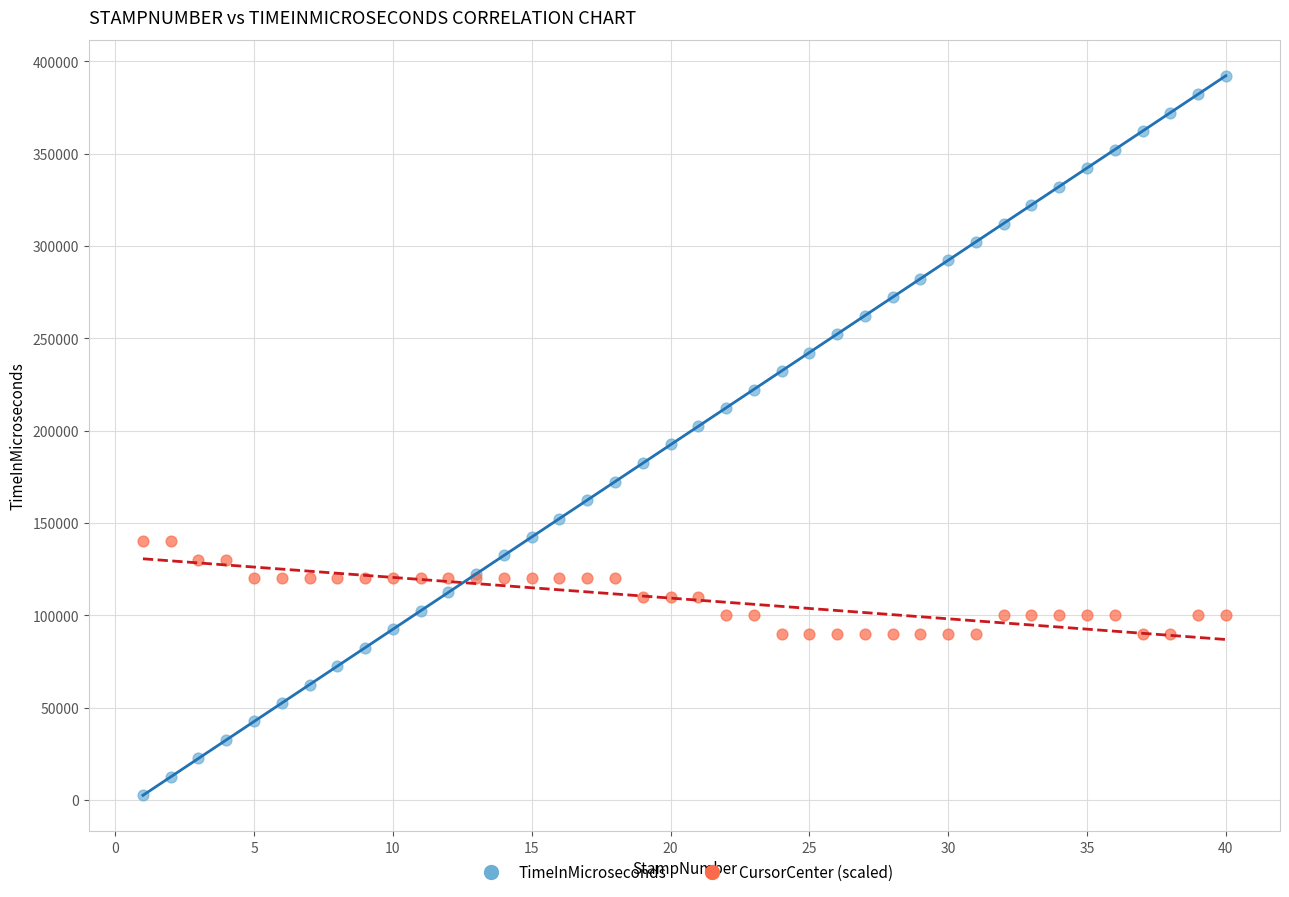

What is the X range (max minus min) for the scatter plot?

39